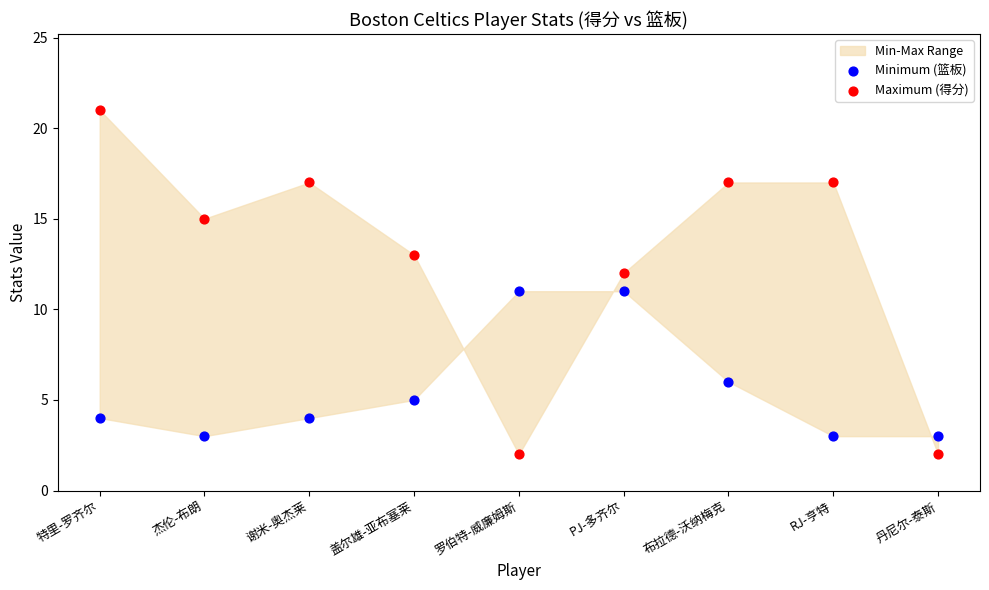

Which series reaches the maximum Y coordinate?

Maximum (得分)